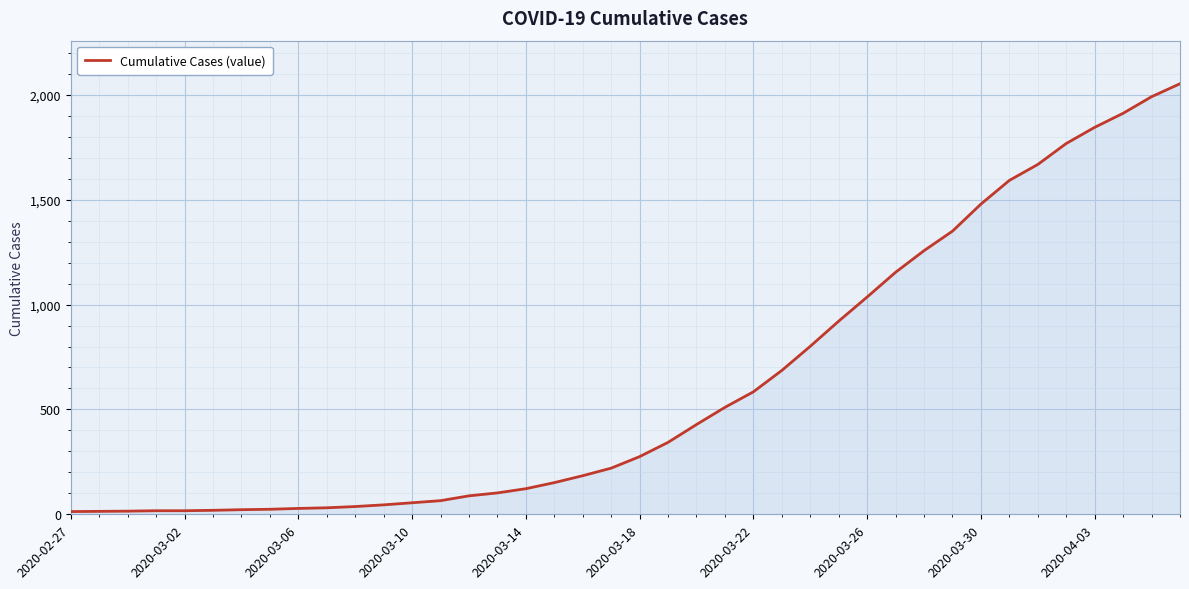

What is the difference between the maximum and minimum values?

2040